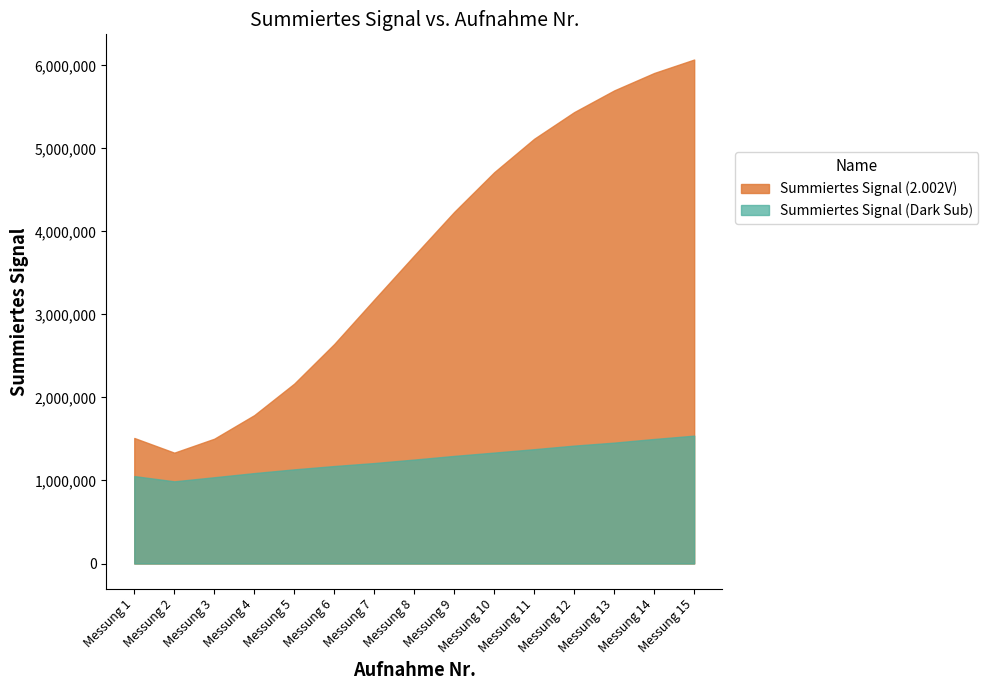

Which series has the largest total across all categories?

Summiertes Signal (2.002V)